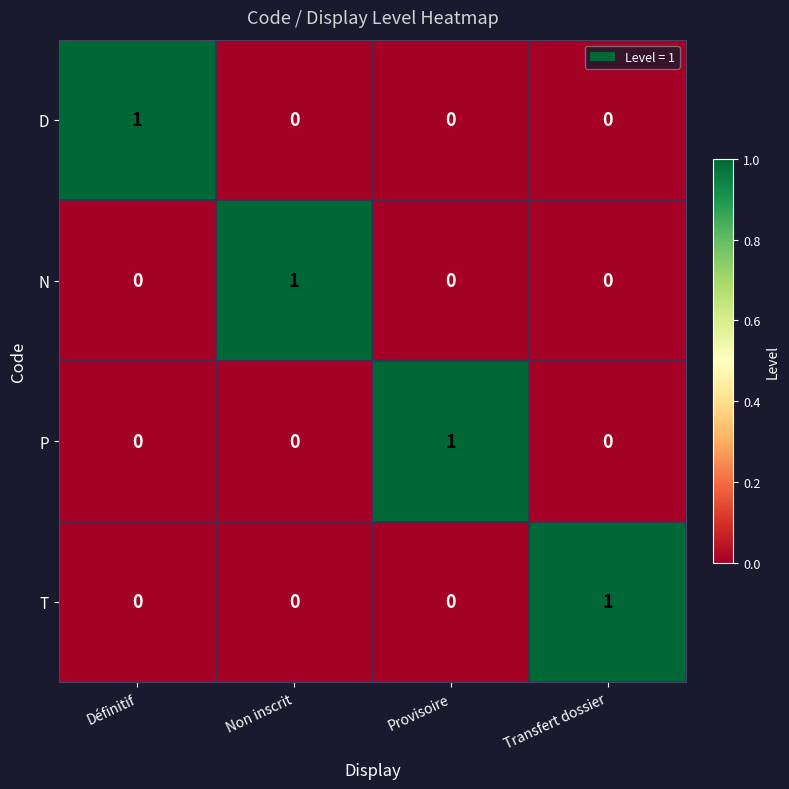

At which label does N reach its peak?

Non inscrit